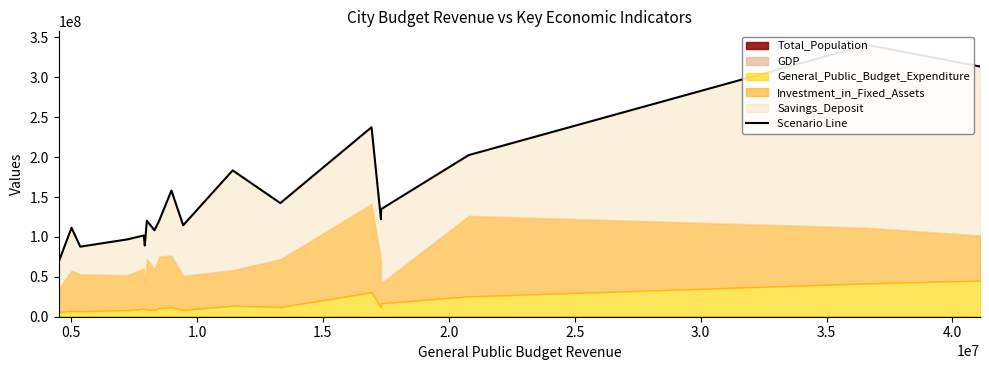

What is the label of the 17th point from the right?

1.0